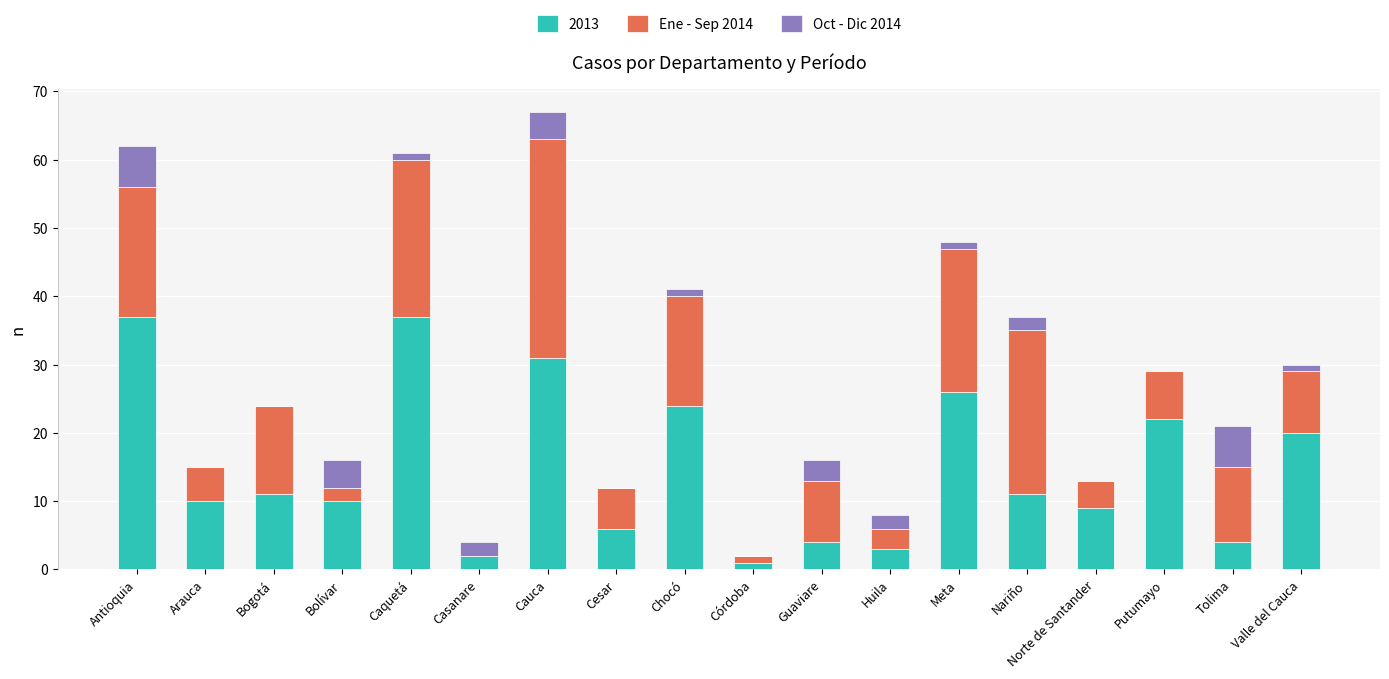

The 2013 series shows 4 at Tolima. True or false?

True